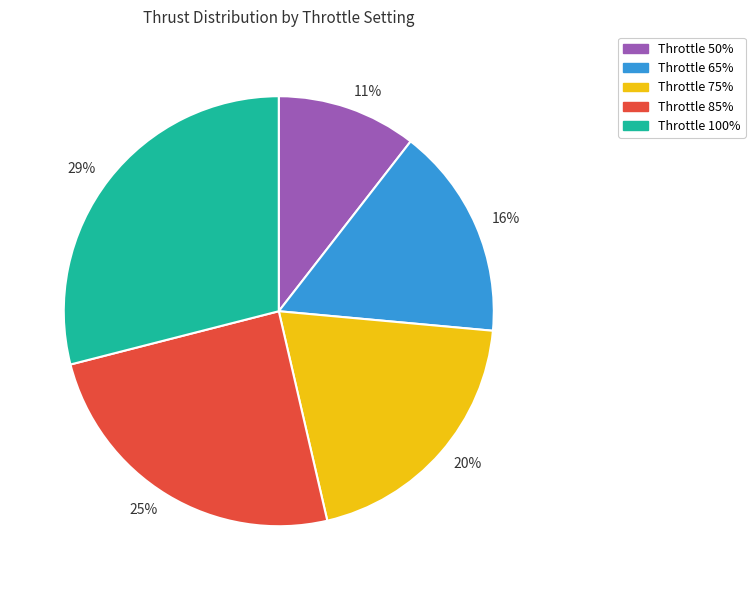

Is there a majority slice in this chart?

No